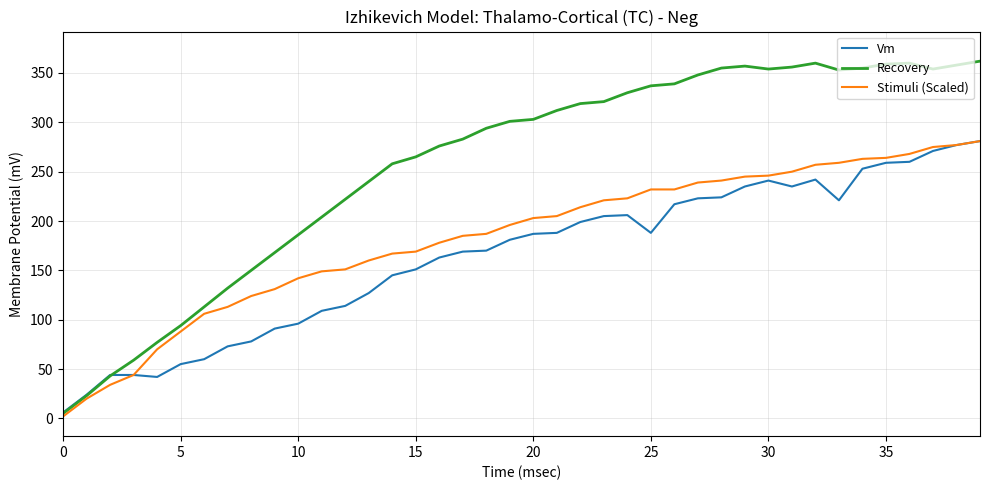

What is the highest value of the Vm series?

281